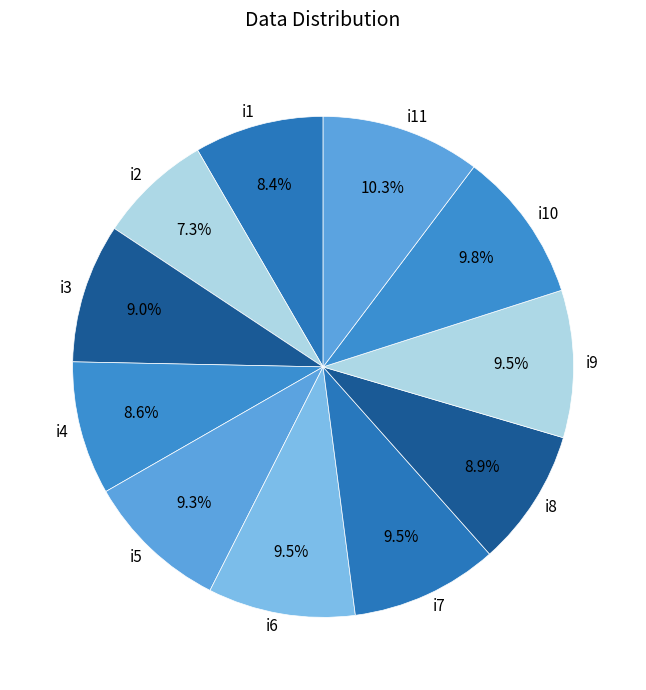

Which slice is the largest?

i11